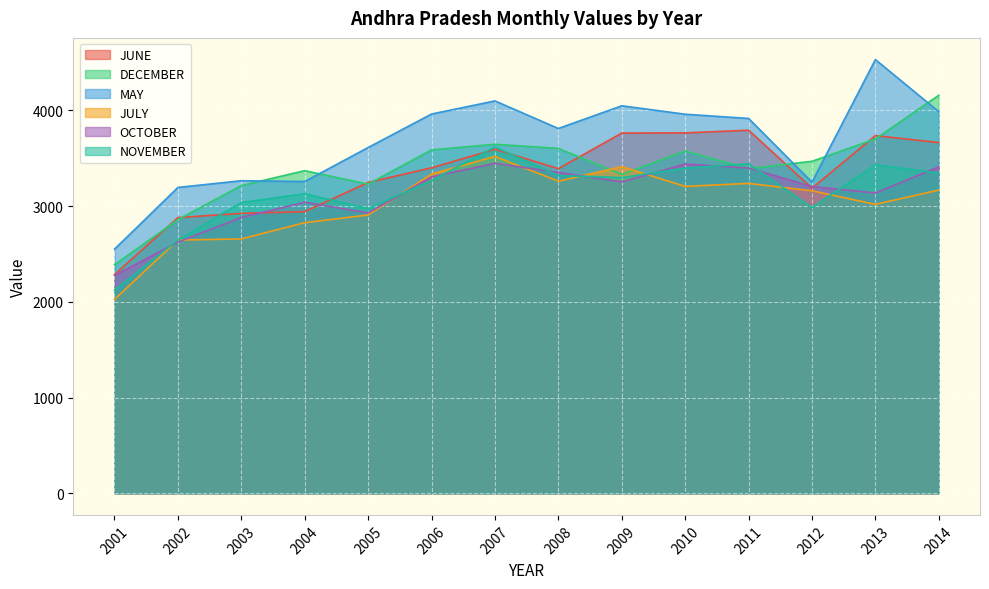

How many values in the JUNE series exceed 3400?

6